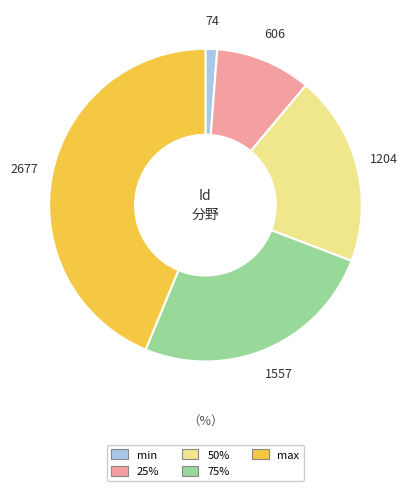

Which category has the smallest portion of the pie?

min